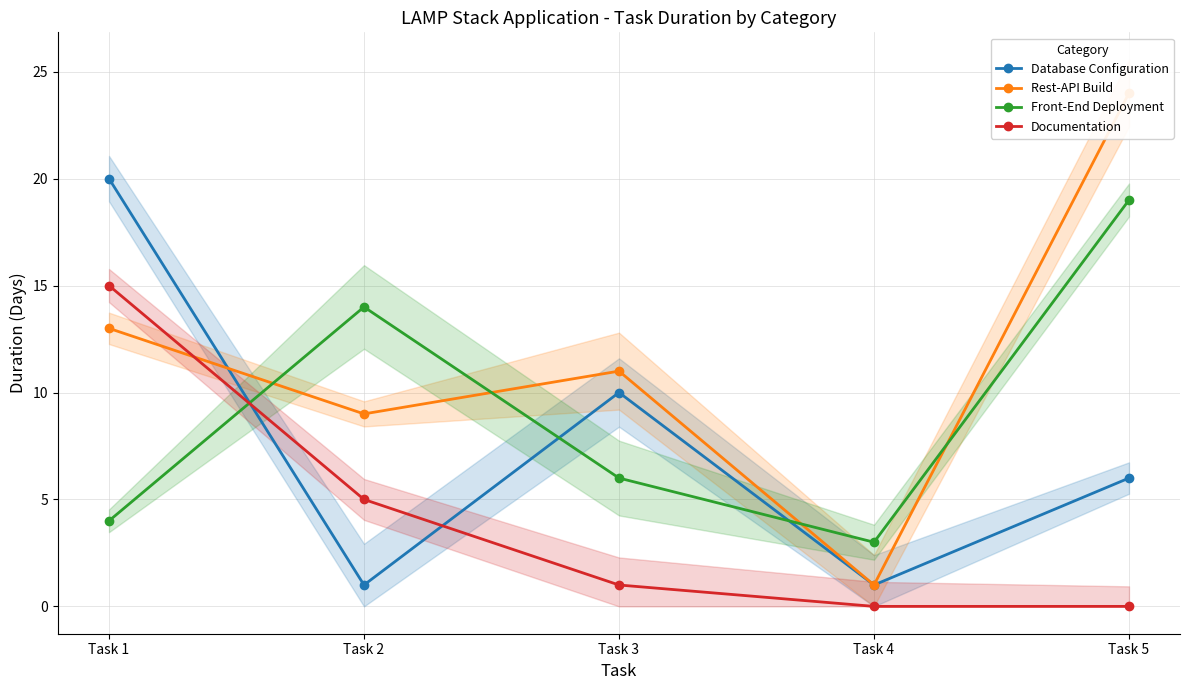

How many data points in Front-End Deployment are above 6?

2